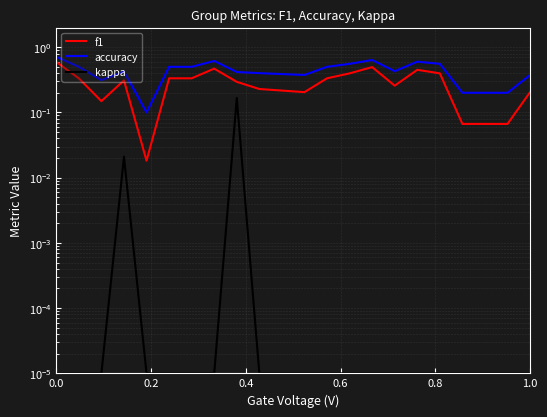

Which series has the widest spread of values?

accuracy